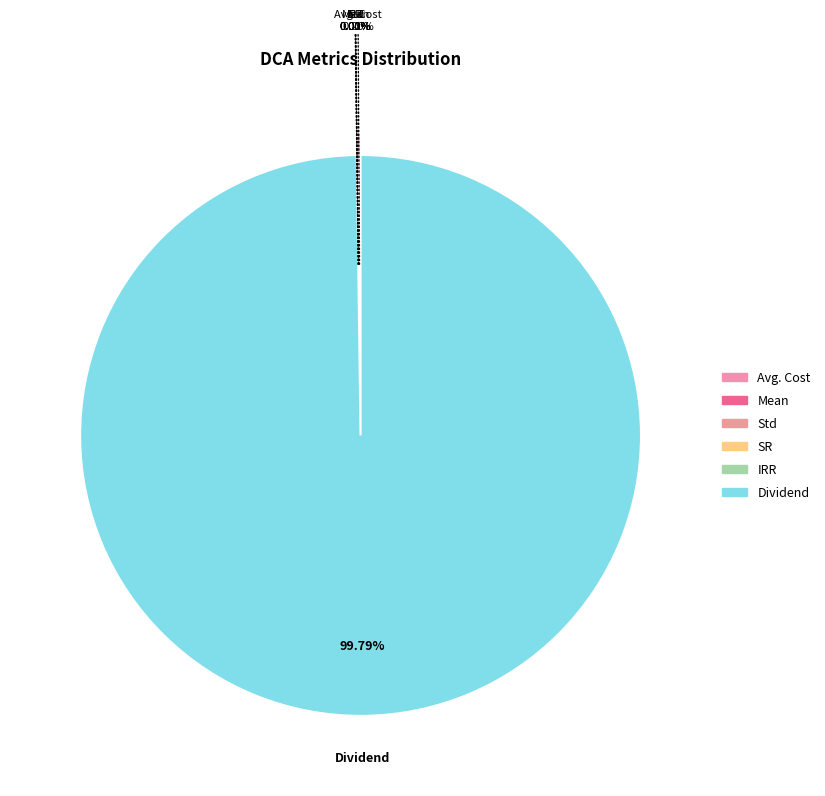

The Dividend slice represents 100% of the pie. True or false?

True